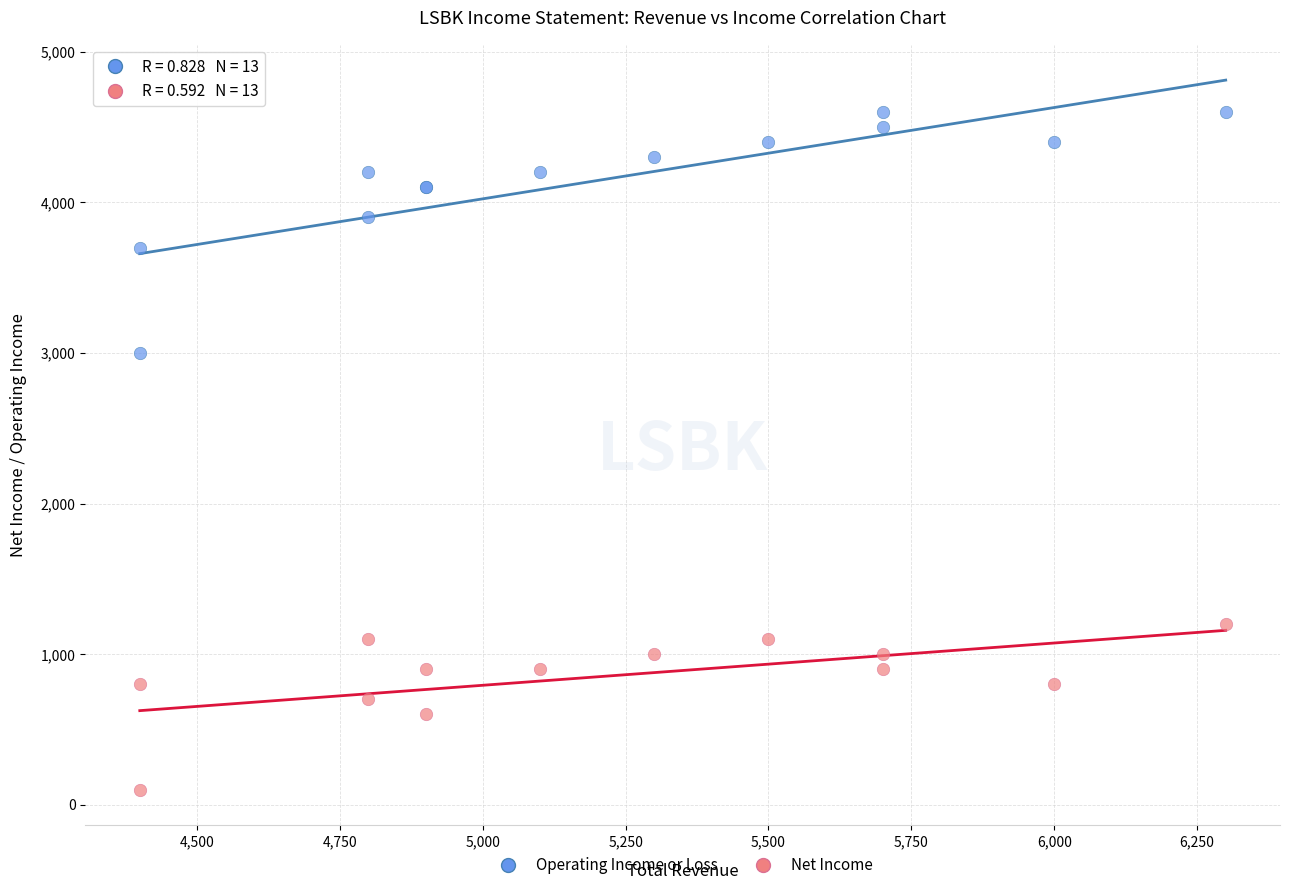

What is the X range (max minus min) for the scatter plot?

1900